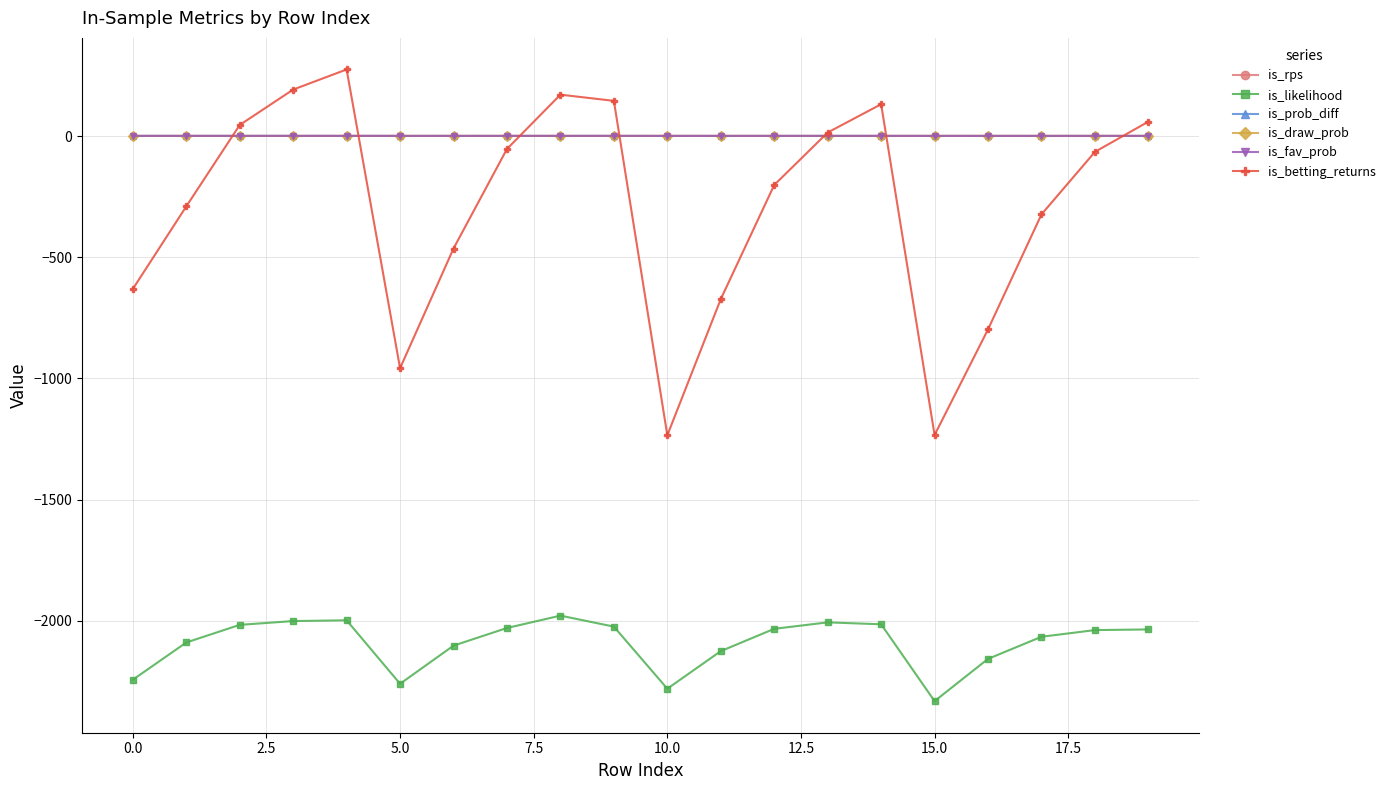

Which series has the largest range (max minus min)?

is_betting_returns